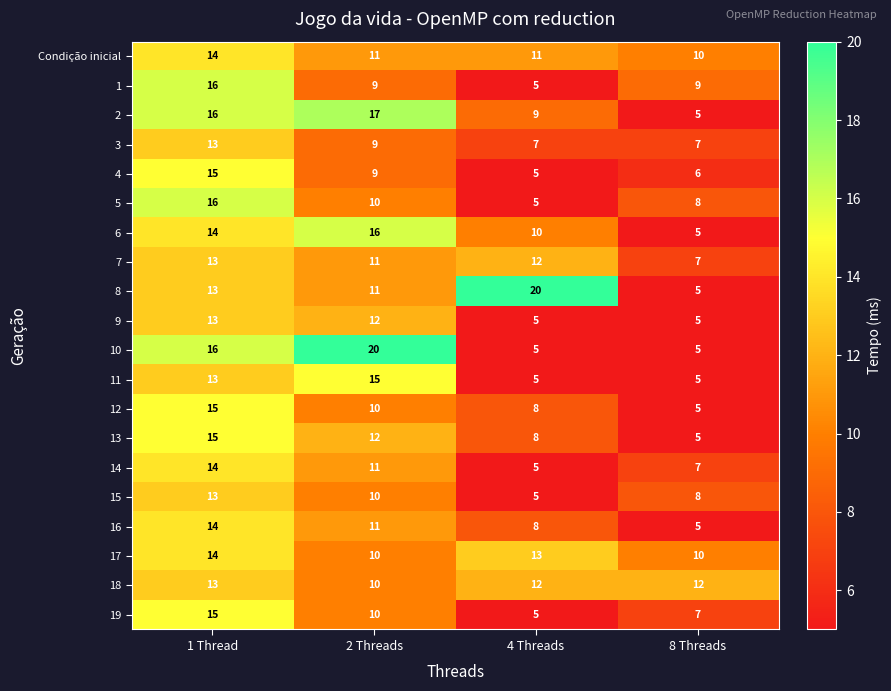

What is the smallest value displayed?

5